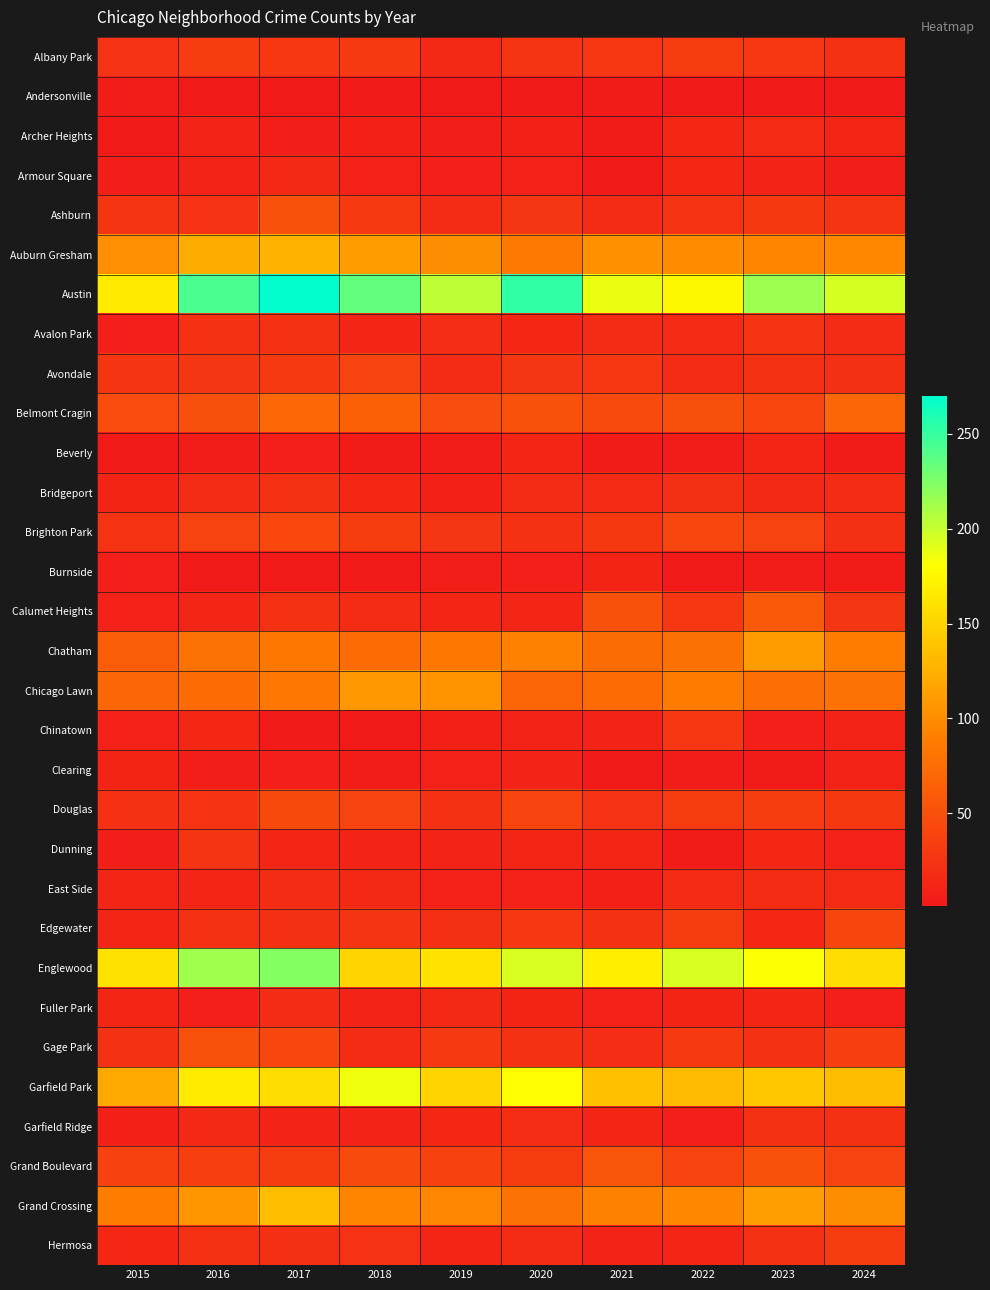

Rank the series at 2018 from lowest to highest value.

Andersonville, Burnside, Chinatown, Beverly, Clearing, Archer Heights, Armour Square, Dunning, Fuller Park, Garfield Ridge, Avalon Park, Bridgeport, East Side, Calumet Heights, Gage Park, Hermosa, Edgewater, Albany Park, Ashburn, Brighton Park, Avondale, Douglas, Grand Boulevard, Belmont Cragin, Chatham, Grand Crossing, Chicago Lawn, Auburn Gresham, Englewood, Garfield Park, Austin